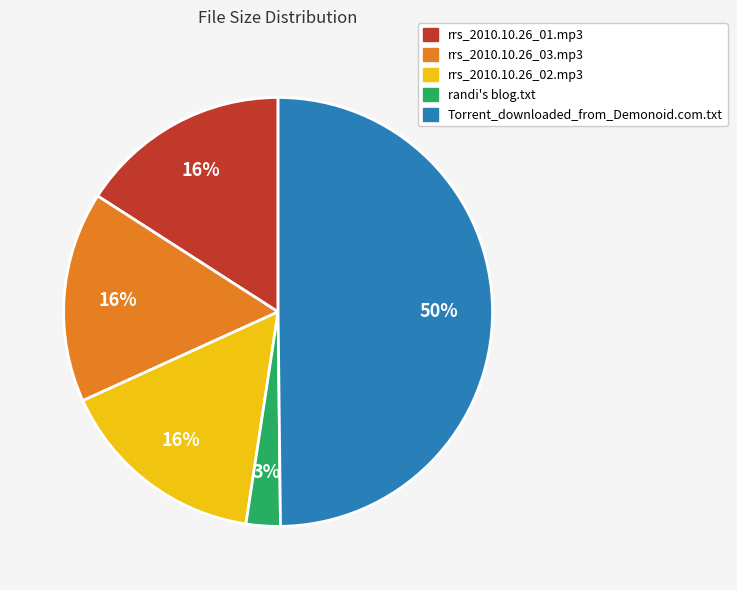

Which has a higher value, randi's blog.txt or rrs_2010.10.26_02.mp3?

rrs_2010.10.26_02.mp3